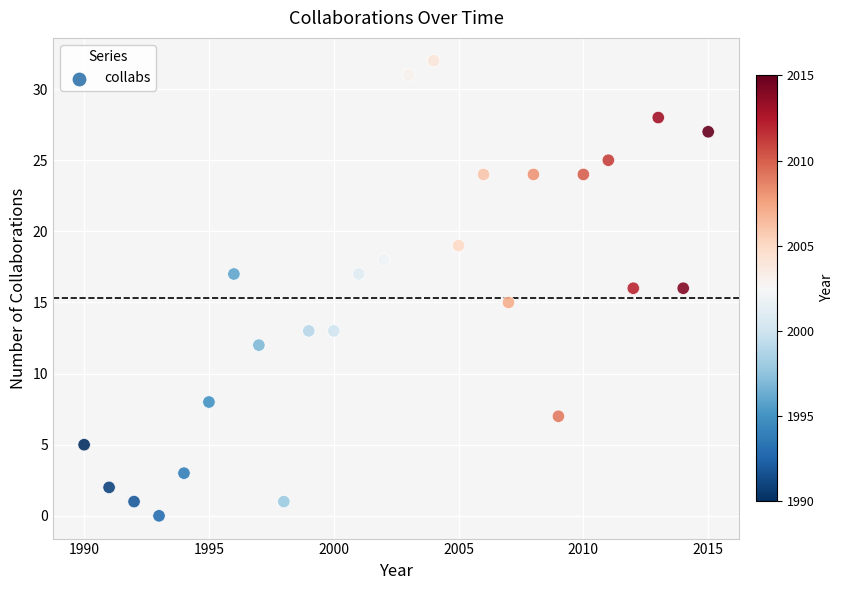

What is the range of X values (max minus min)?

25